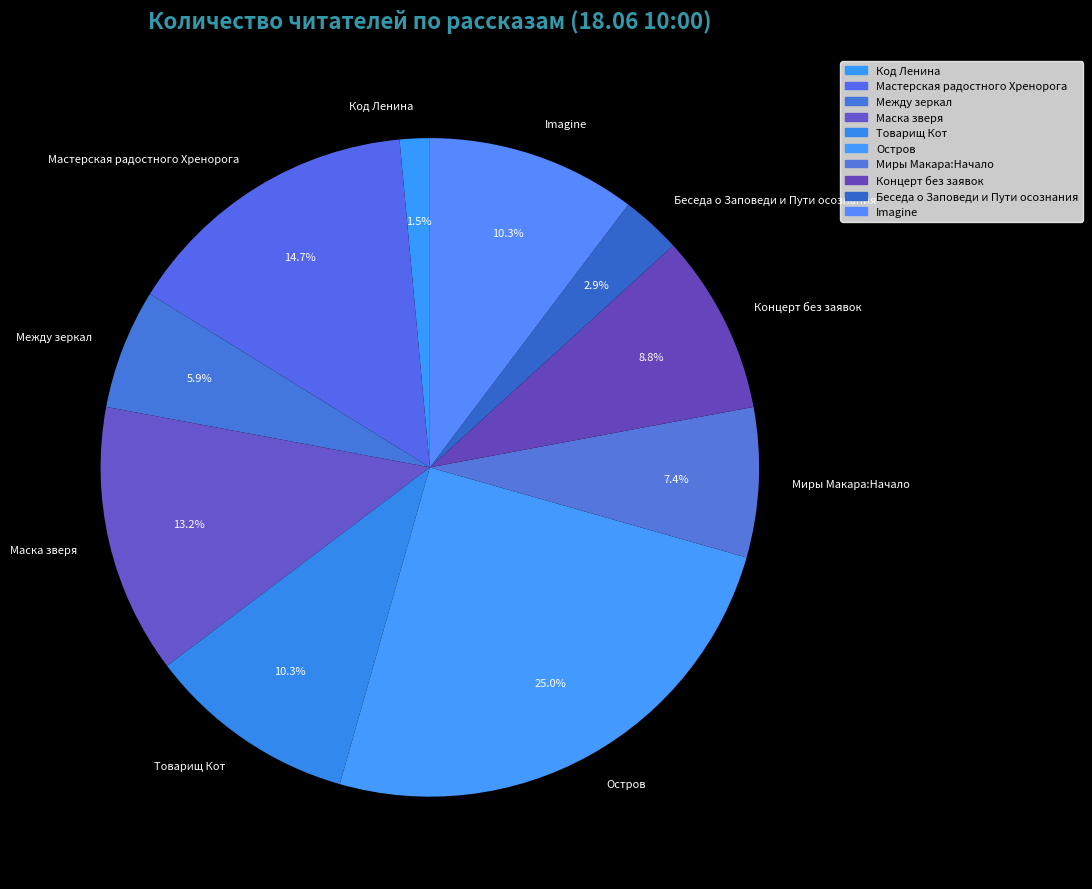

To the nearest percent, what is the average slice percentage?

10%